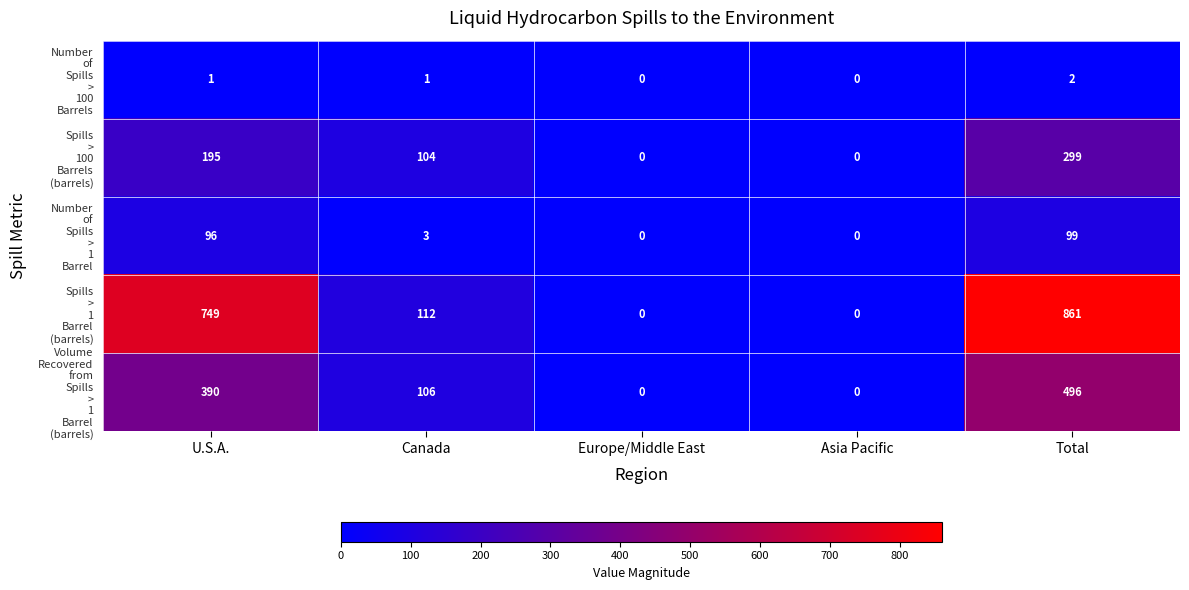

At which category does the chart reach its peak across all series?

Total